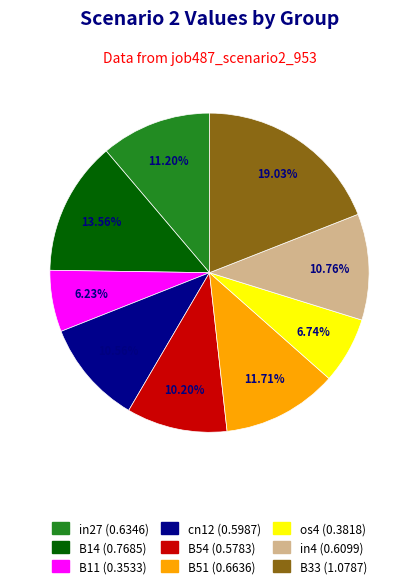

To the nearest percent, what is the average slice percentage?

11%